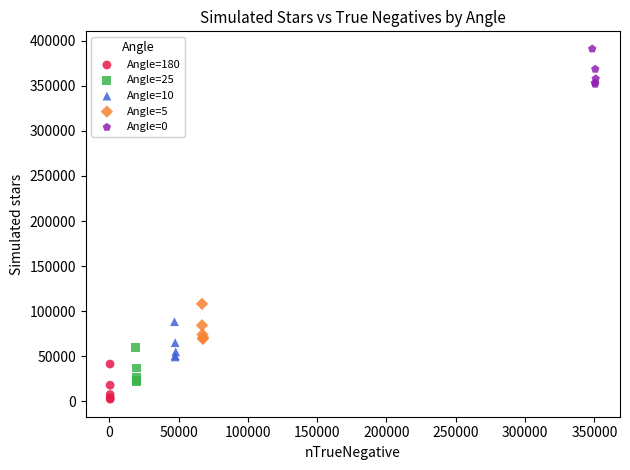

Which series reaches the maximum Y coordinate?

Angle=0